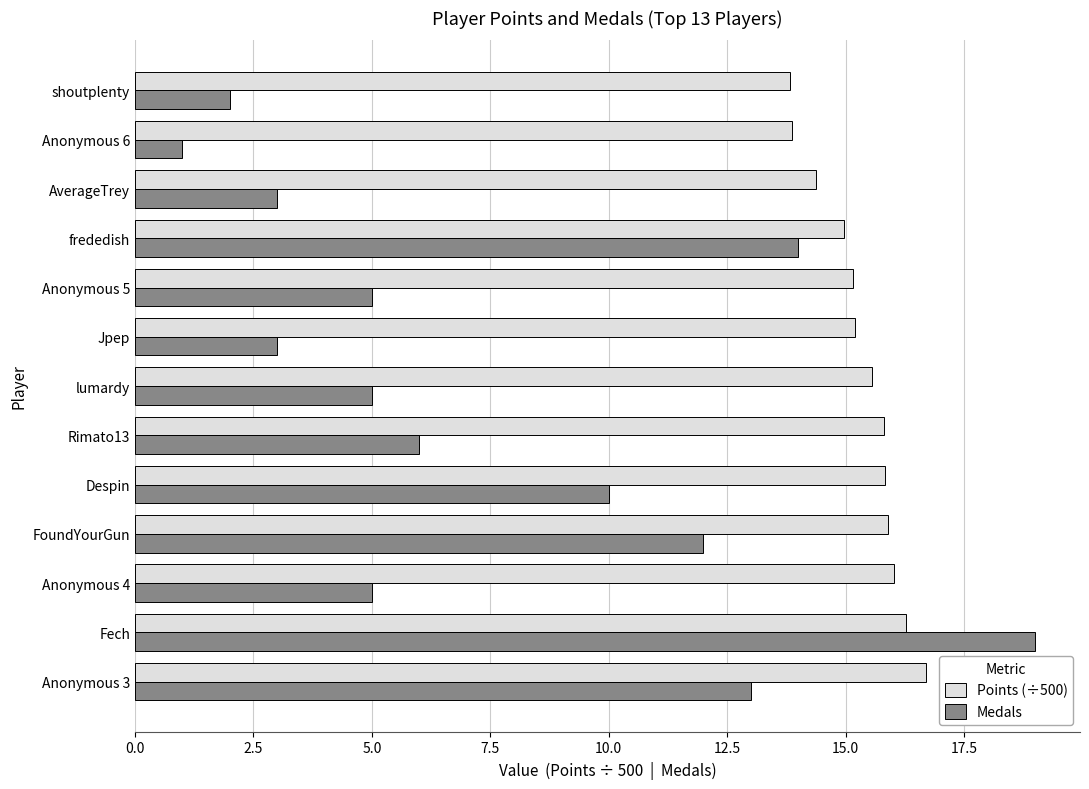

List the series in order of their peak value, lowest first.

Points (÷500), Medals